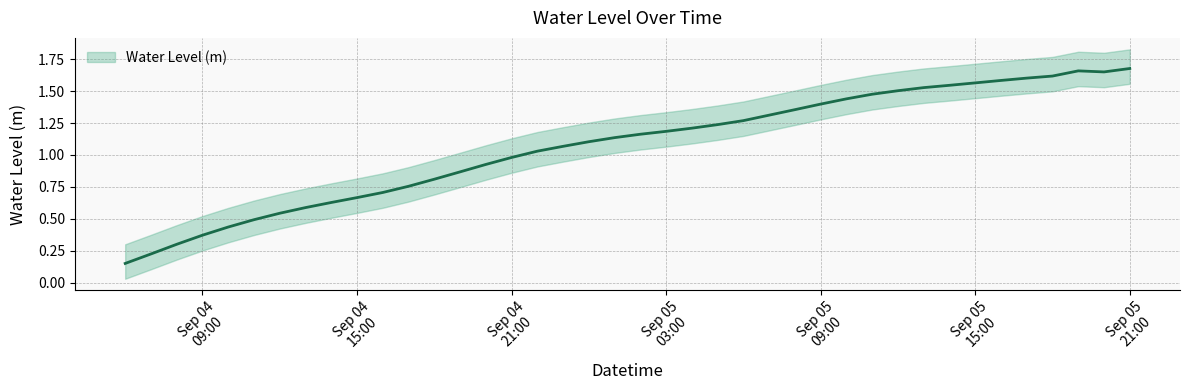

Which category has the highest value across all series?

Sep 05 21:00